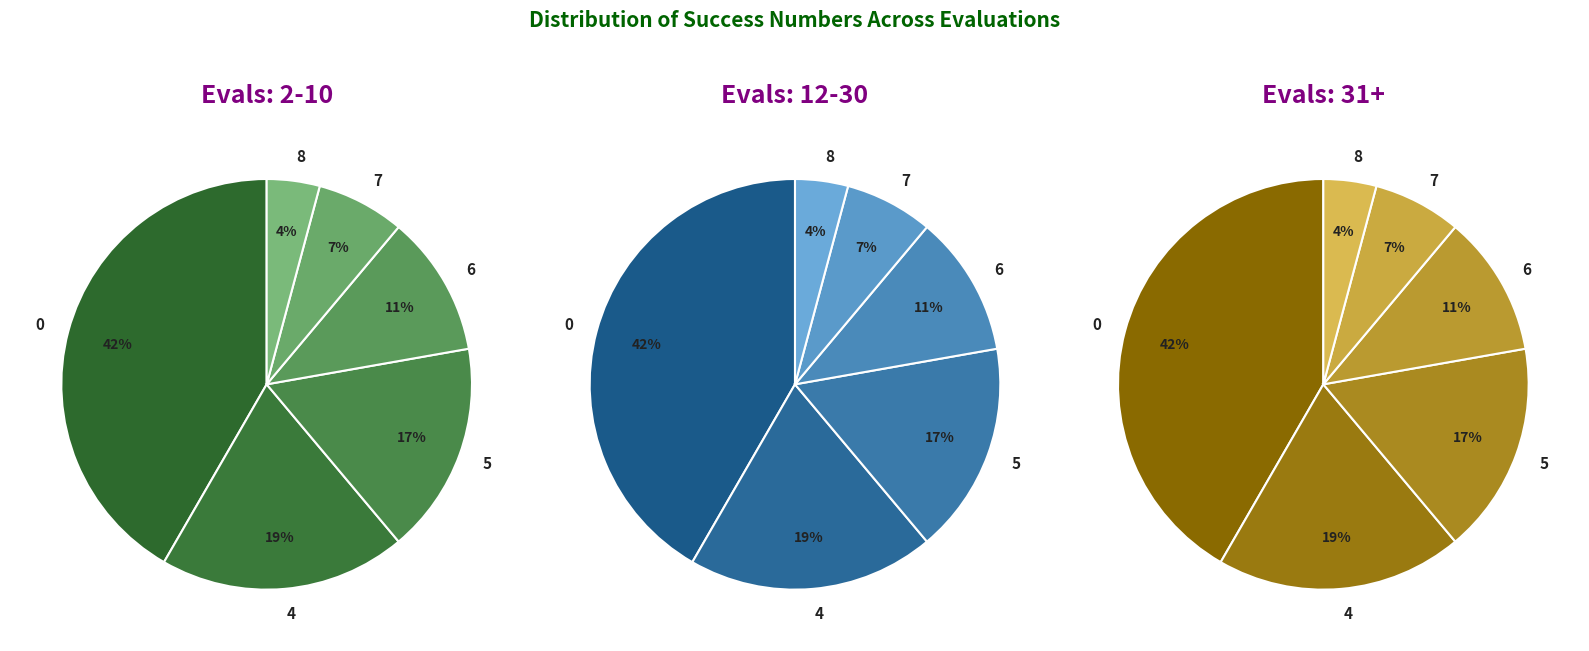

Is it true that 0 is 1% of the pie?

False